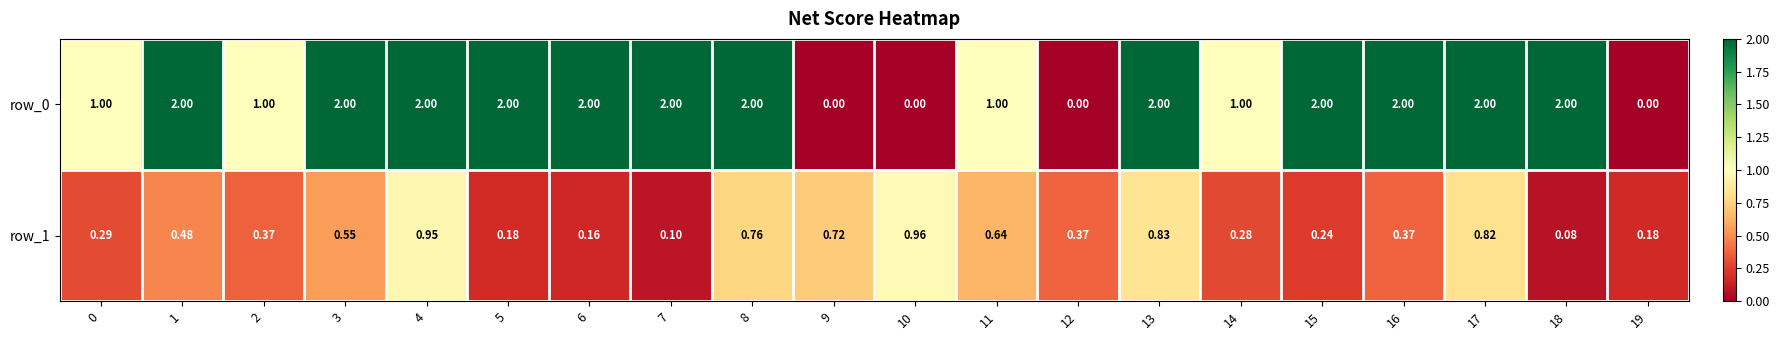

Count the number of categories in the chart.

20